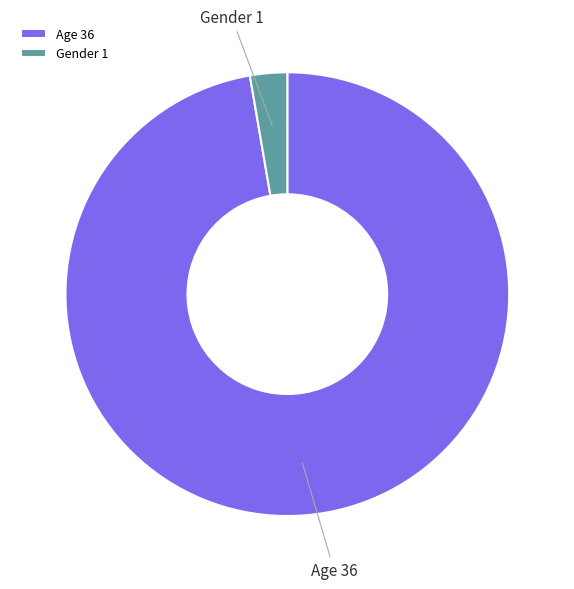

Combined, do Gender and Age account for over 50%?

Yes